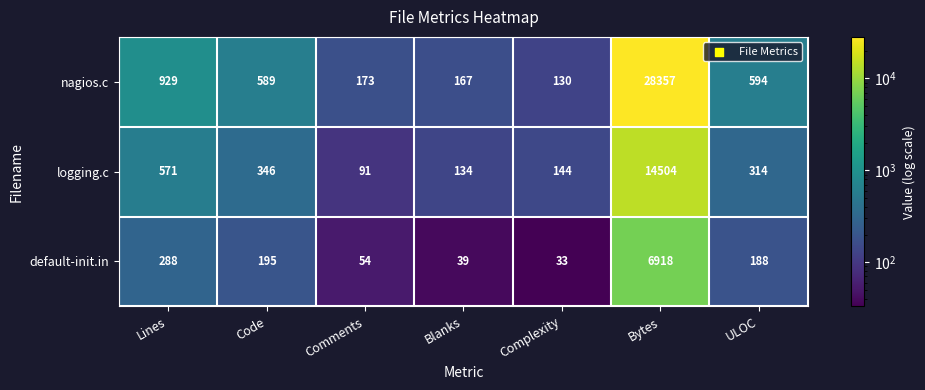

The value of default-init.in at Code is 118. True or false?

False